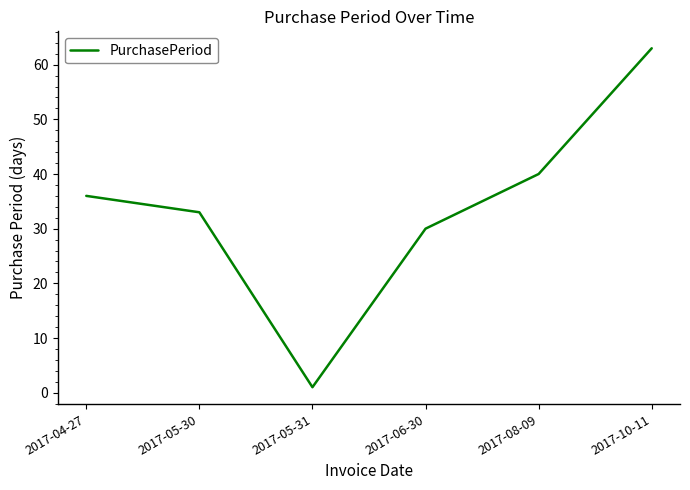

The chart shows a value of 44 at 2017-06-30. True or false?

False